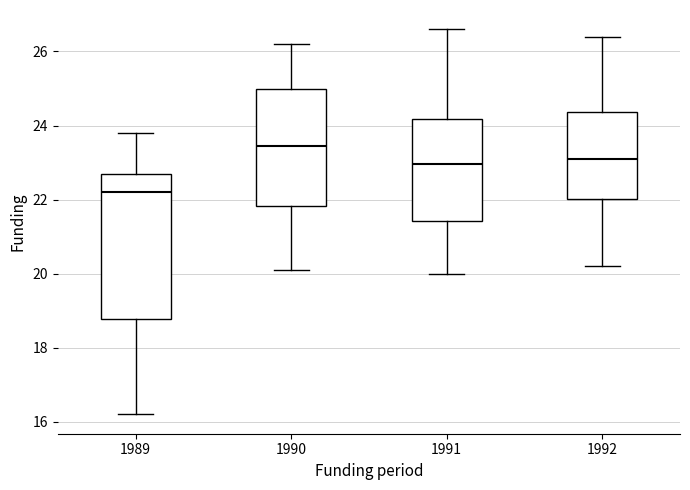

Reading left to right, read every box against the y-axis: the position of its median line, the range the box covers, and the ends of its whiskers. The values are not printed on the chart, so give them approximately, as read against the axis.

1989: median 22.2, box 18.8 to 22.8, whiskers 16.2 to 23.8
1990: median 23.4, box 21.8 to 25.0, whiskers 20.2 to 26.2
1991: median 23.0, box 21.4 to 24.2, whiskers 20.0 to 26.6
1992: median 23.2, box 22.0 to 24.4, whiskers 20.2 to 26.4